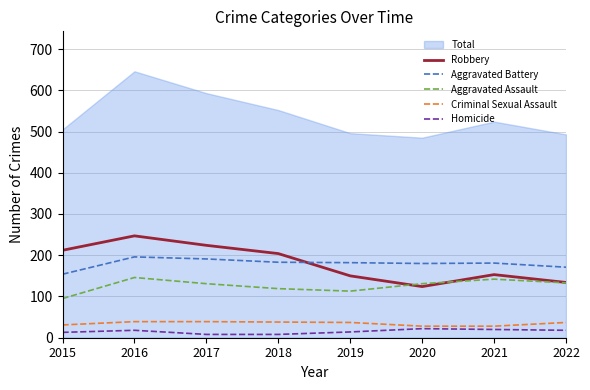

The value of Robbery at 2019 is 73. True or false?

False